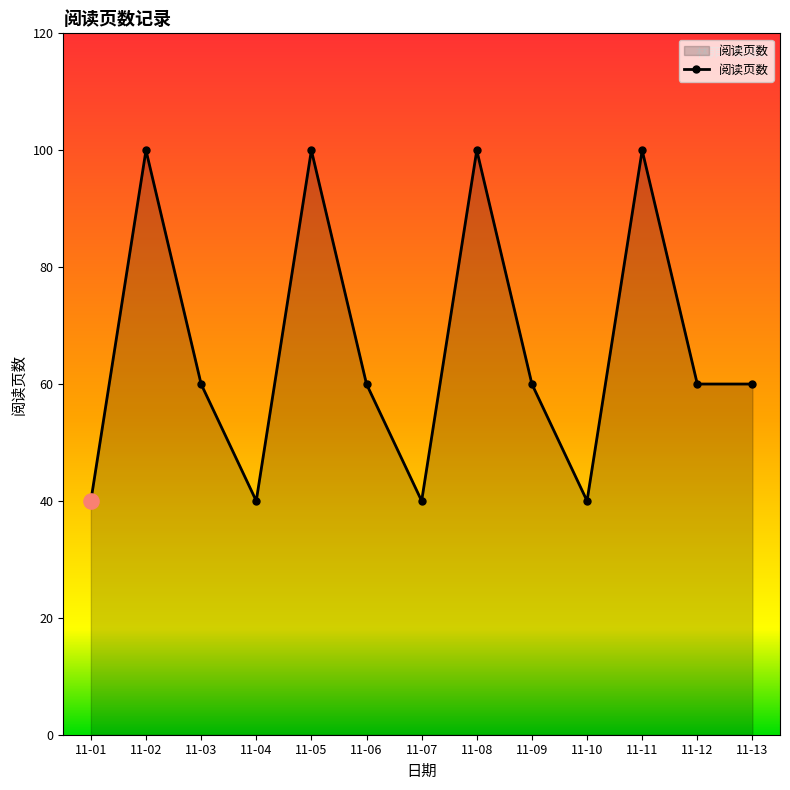

What is the change in value from 11-01 to 11-09?

+20